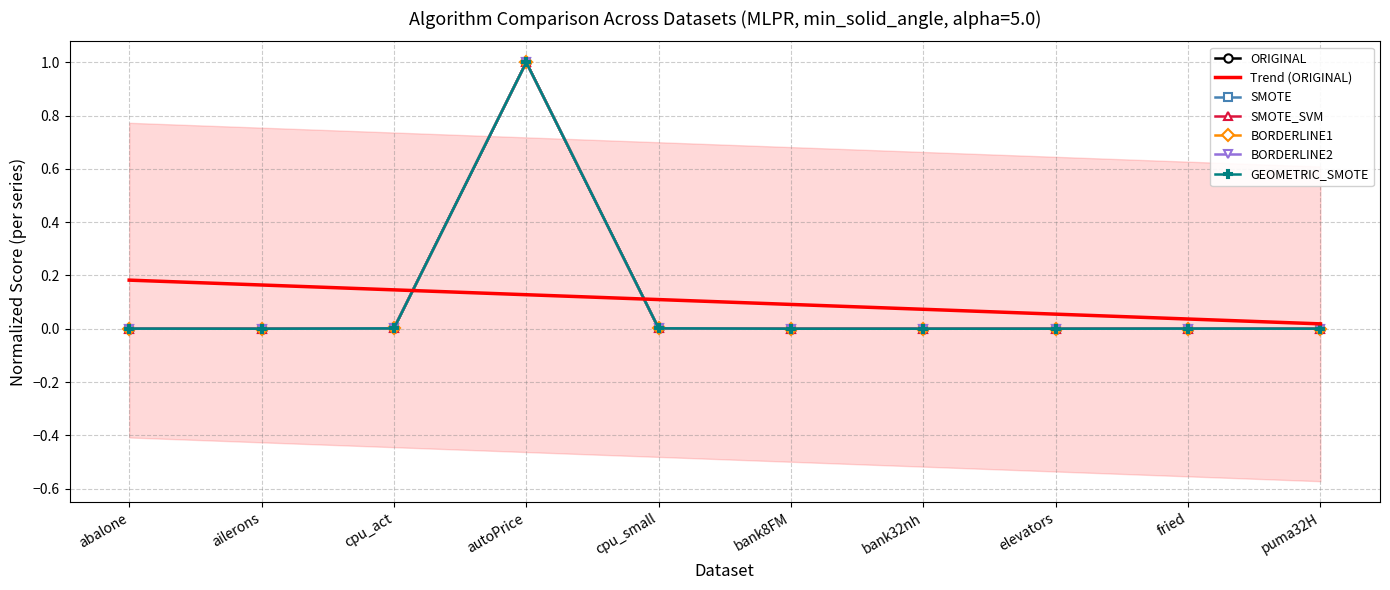

At which category is the sum across all series the highest?

autoPrice